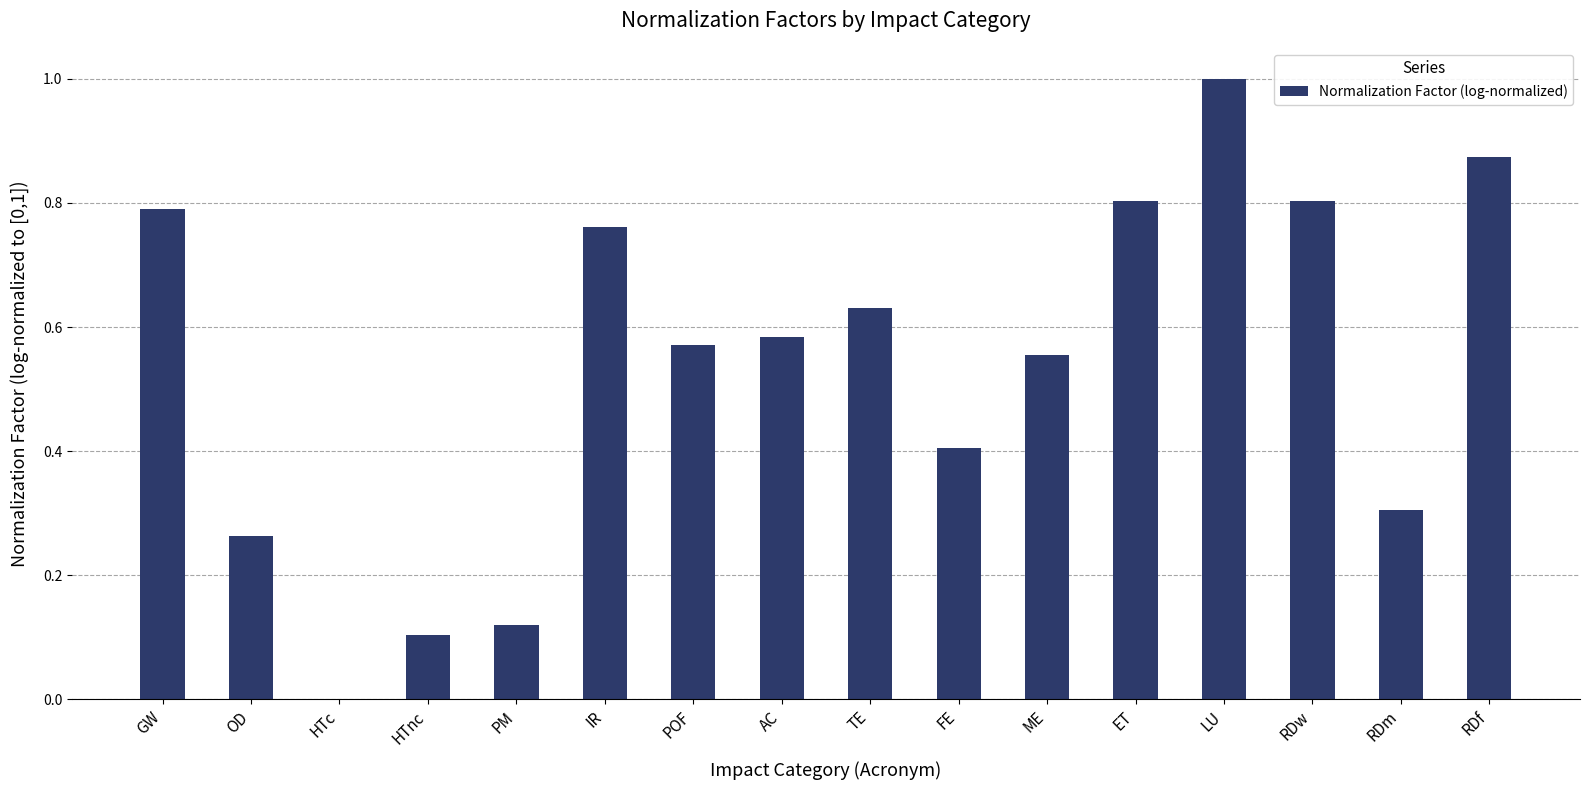

What is the change in value from GW to FE?

-0.4